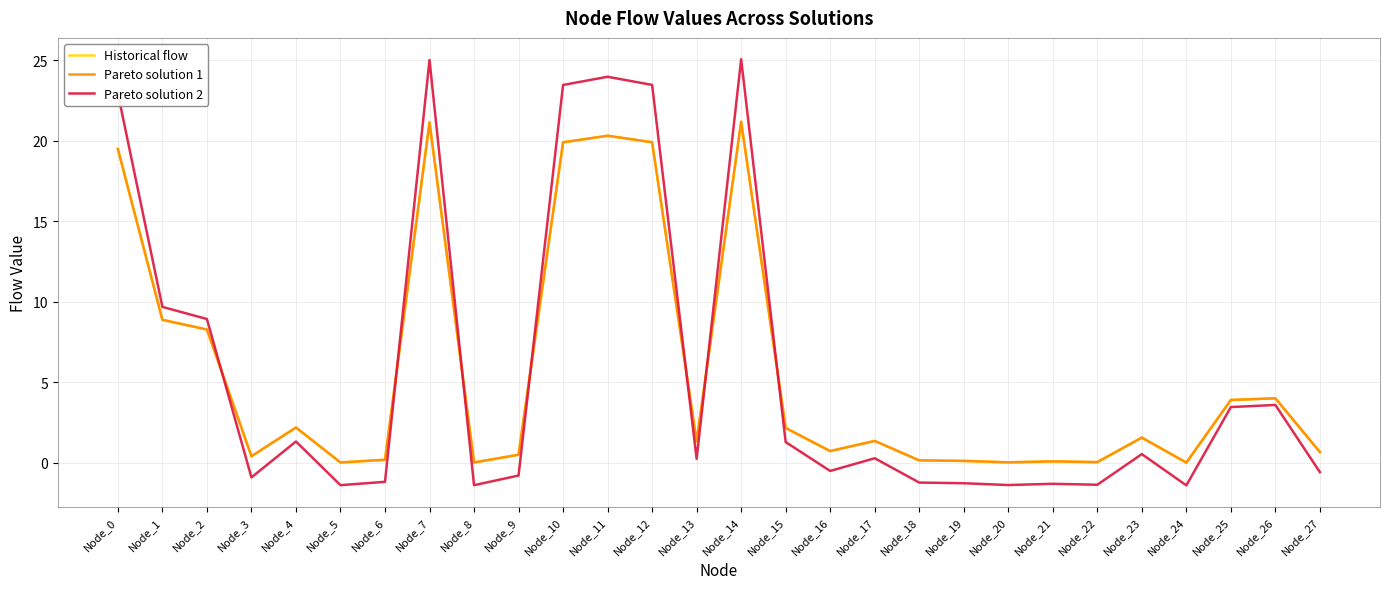

What is the difference between the maximum and minimum values in the Pareto solution 2 series?

26.5